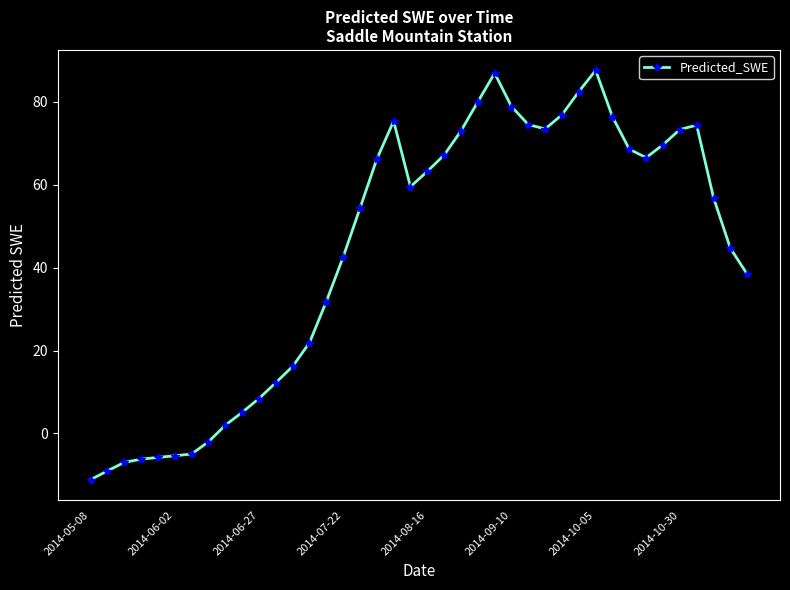

What is the minimum value shown in the chart?

-11.2